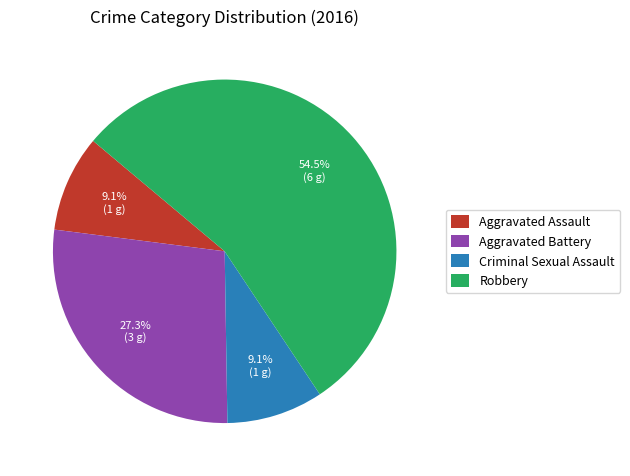

What is the largest slice in the pie chart?

Robbery